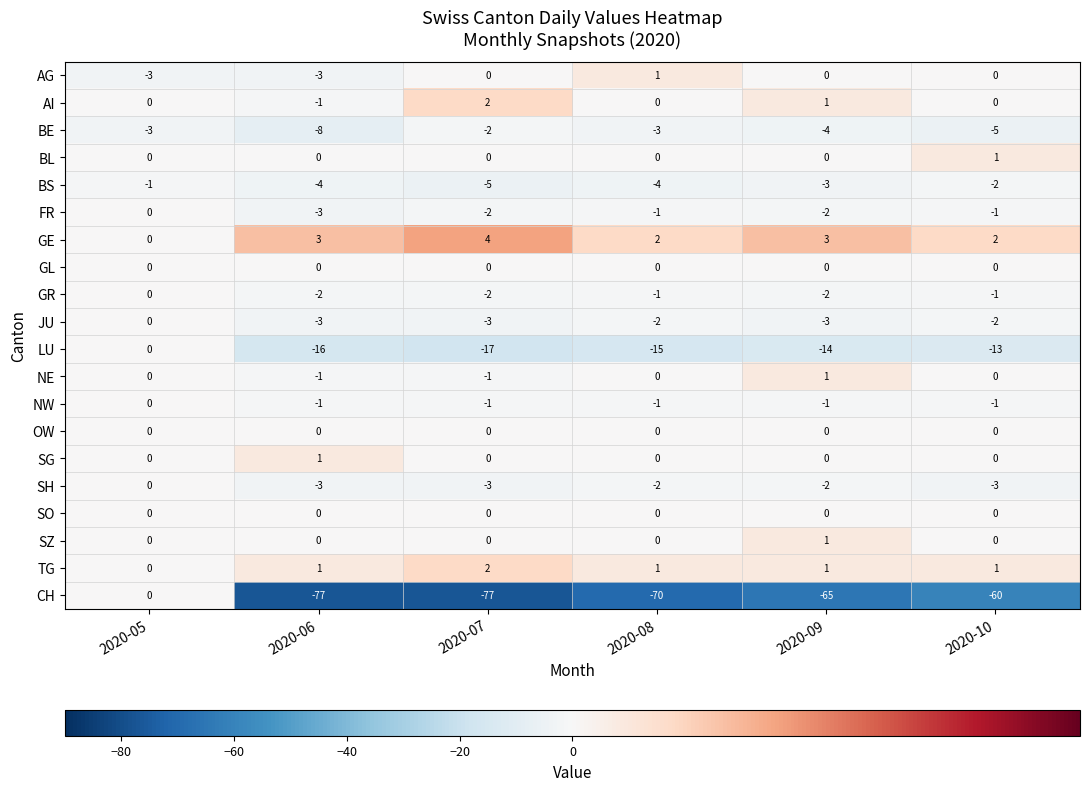

Which category has the lowest value in the BE series?

2020-06